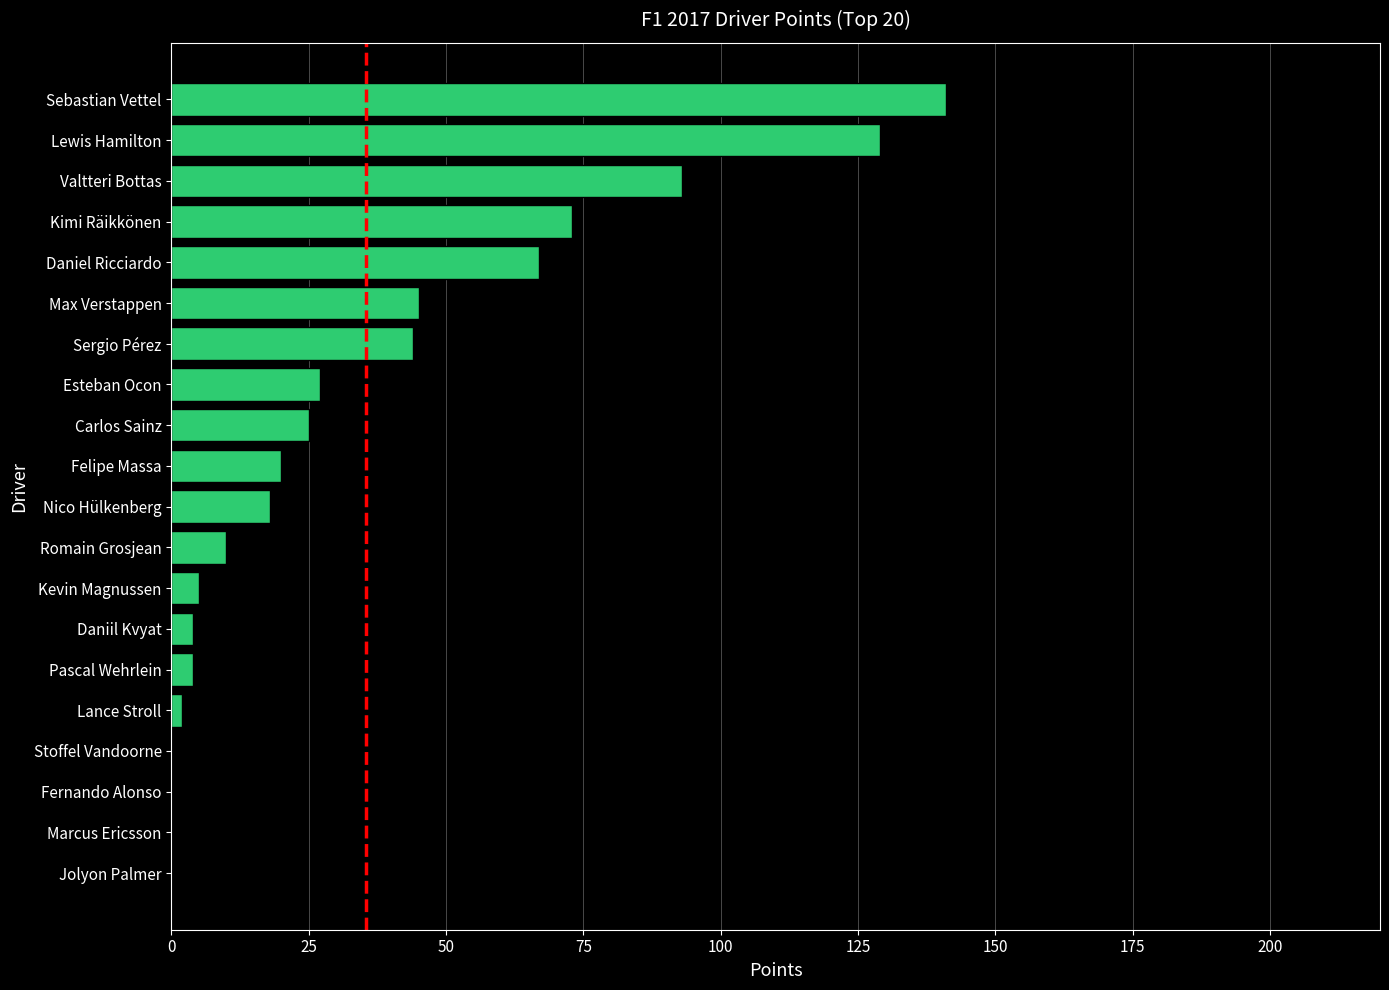

Which has a higher value, Jolyon Palmer or Valtteri Bottas?

Valtteri Bottas